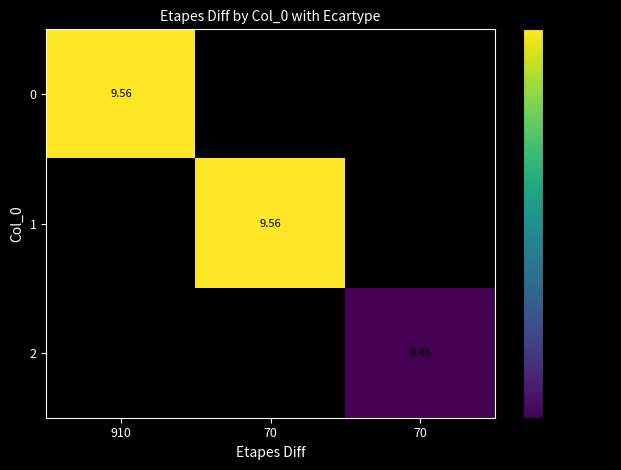

True or false: 2 has a value of 12.9 at 70.

False